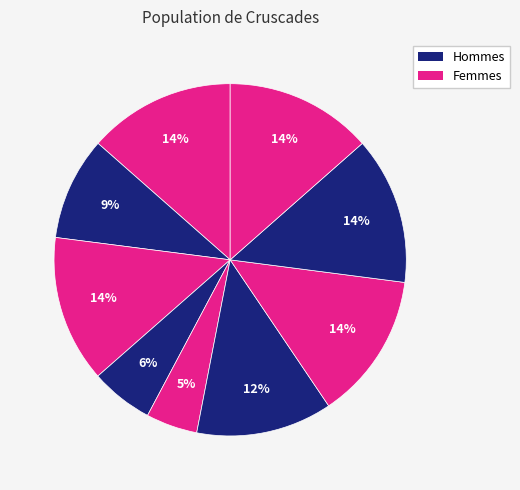

How many slices are in this pie chart?

9